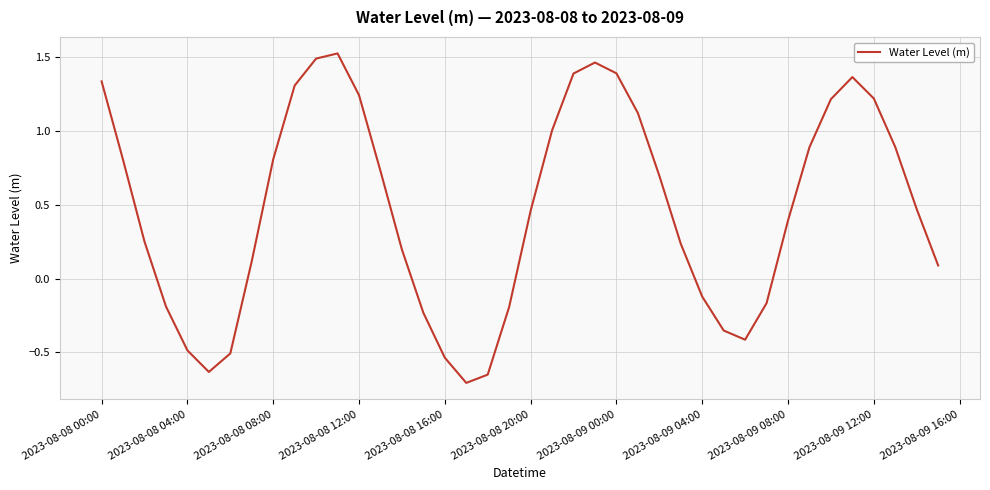

What is the difference between the maximum and minimum values?

2.2